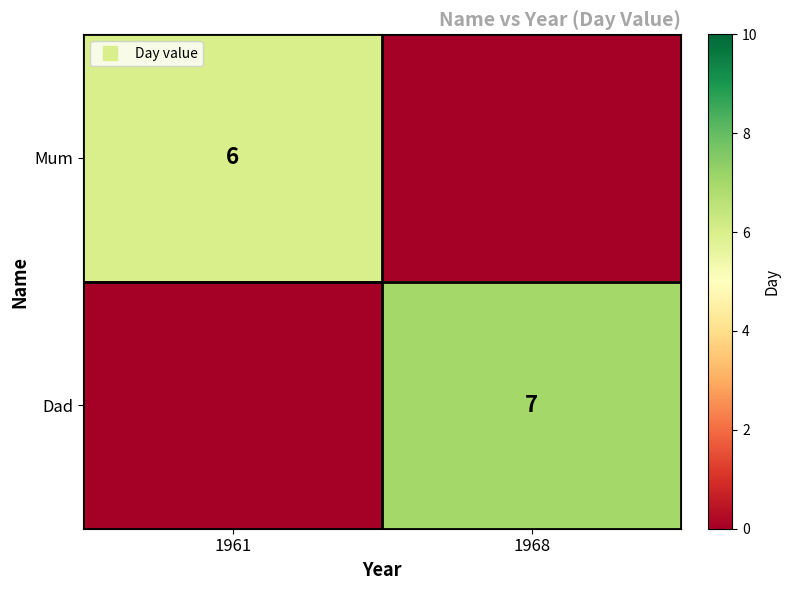

Rank the series by their maximum value, from lowest to highest.

Mum, Dad